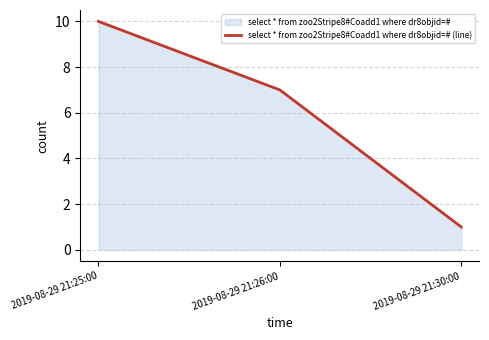

What is the difference between the maximum and second lowest values?

3